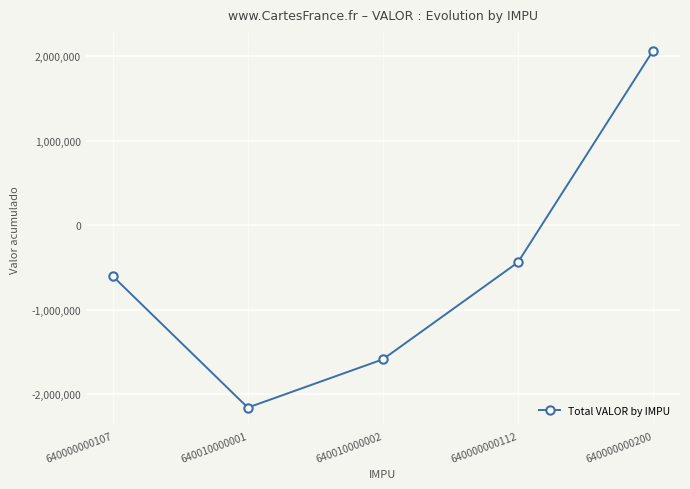

Reading left to right, extract all data points from this chart.

640000000107=-603658	640010000001=-2160734	640010000002=-1588947	640000000112=-440130	640000000200=2066699